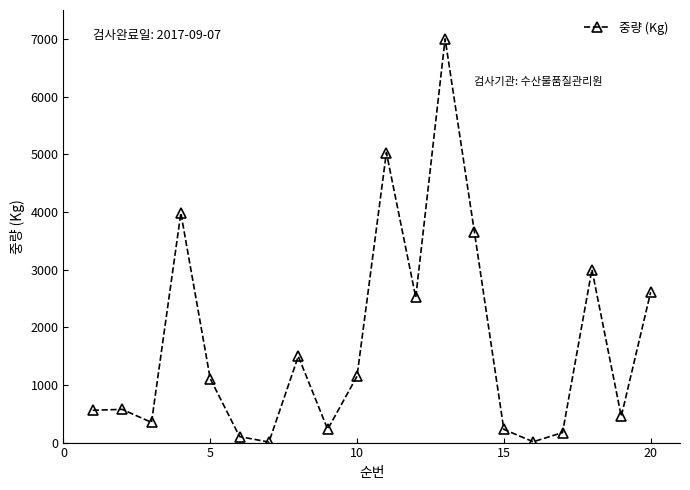

True or false: there are more than 0 points higher than both neighbors.

True